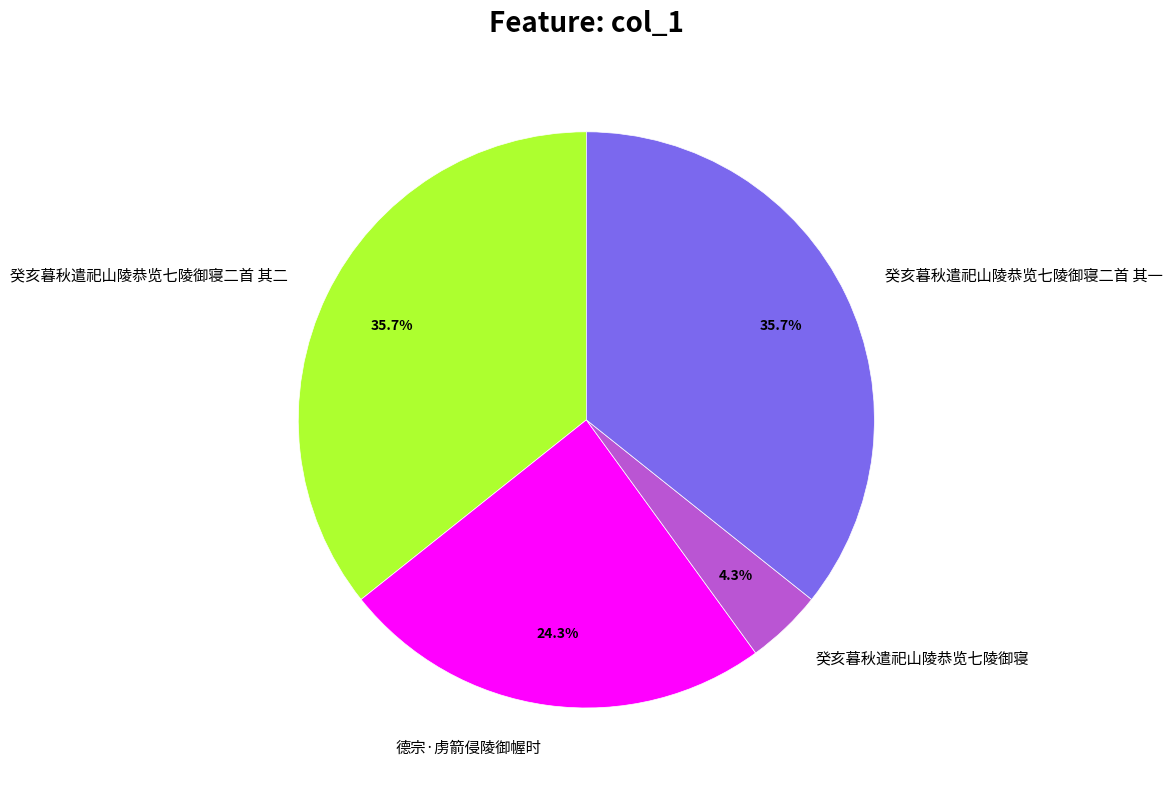

Is it true that 癸亥暮秋遣祀山陵恭览七陵御寝二首 其二 is 46% of the pie?

False